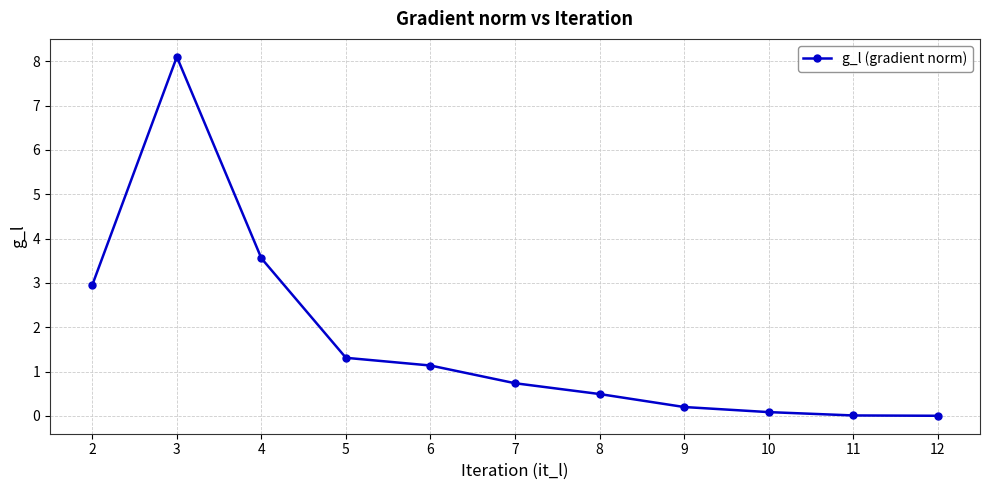

What is the sum of all values?

18.6